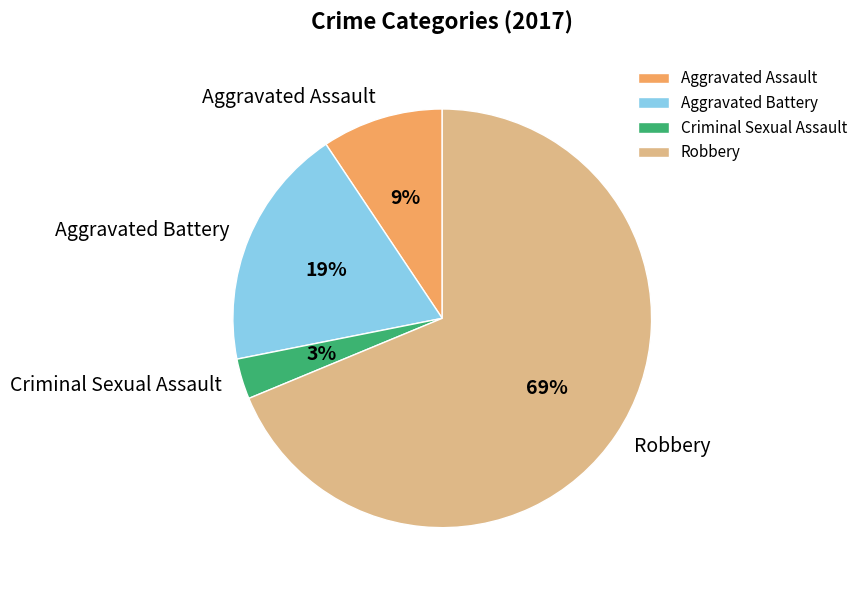

To the nearest percent, what portion does Aggravated Assault represent?

9%